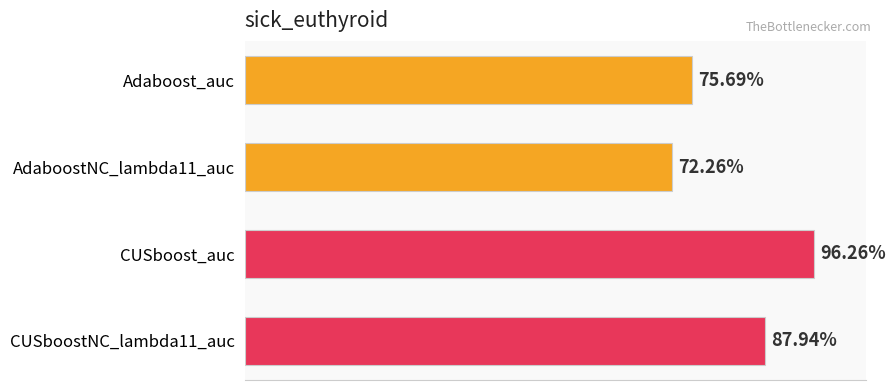

Does the chart contain any negative values?

No